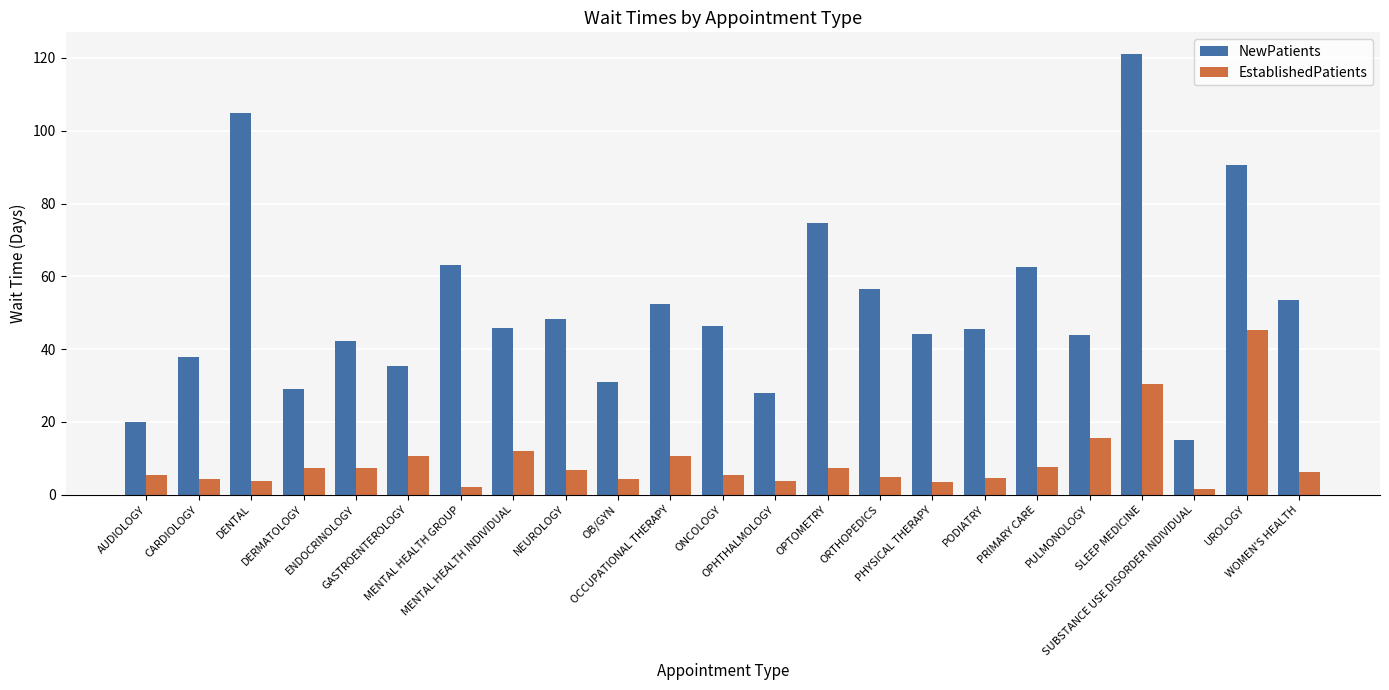

Are the bars horizontal?

No